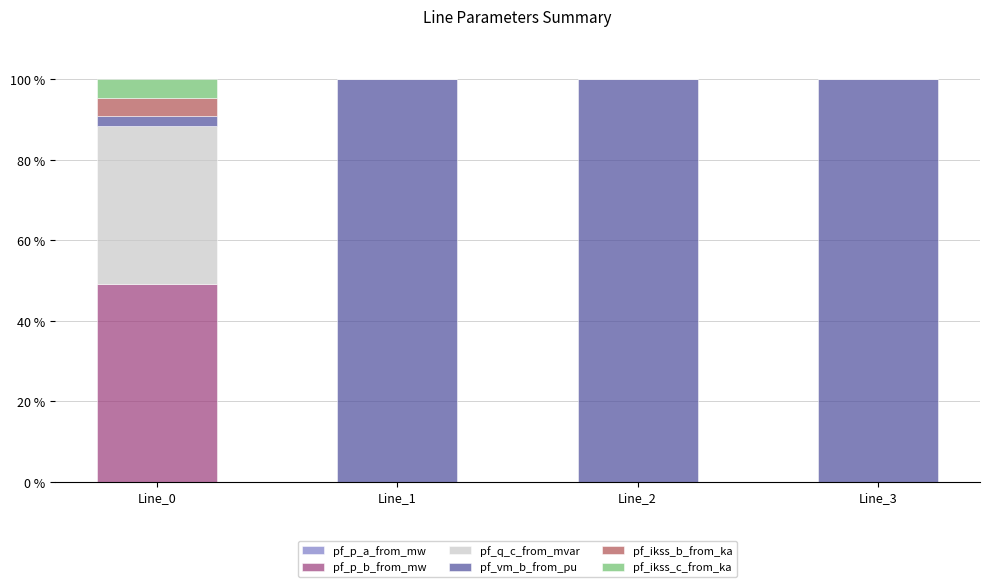

The pf_ikss_c_from_ka series shows 4.5 at Line_0. True or false?

True